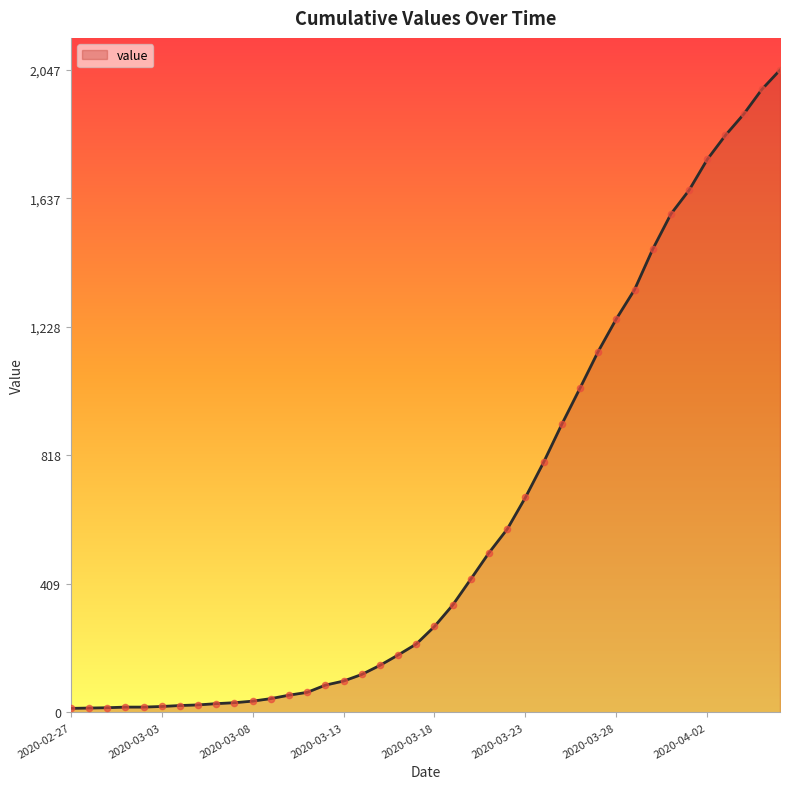

What is the maximum value shown in the chart?

2047